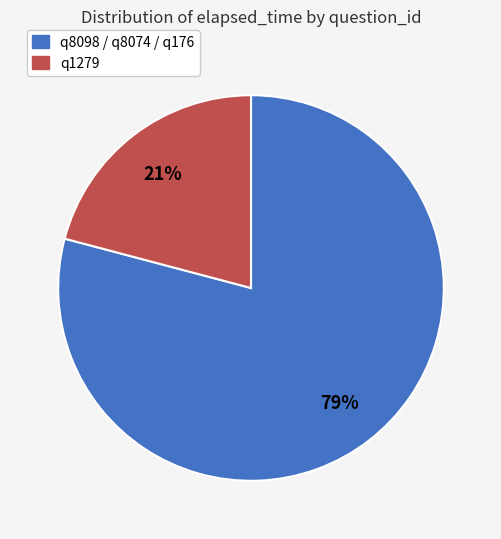

Does any single category account for the majority?

Yes